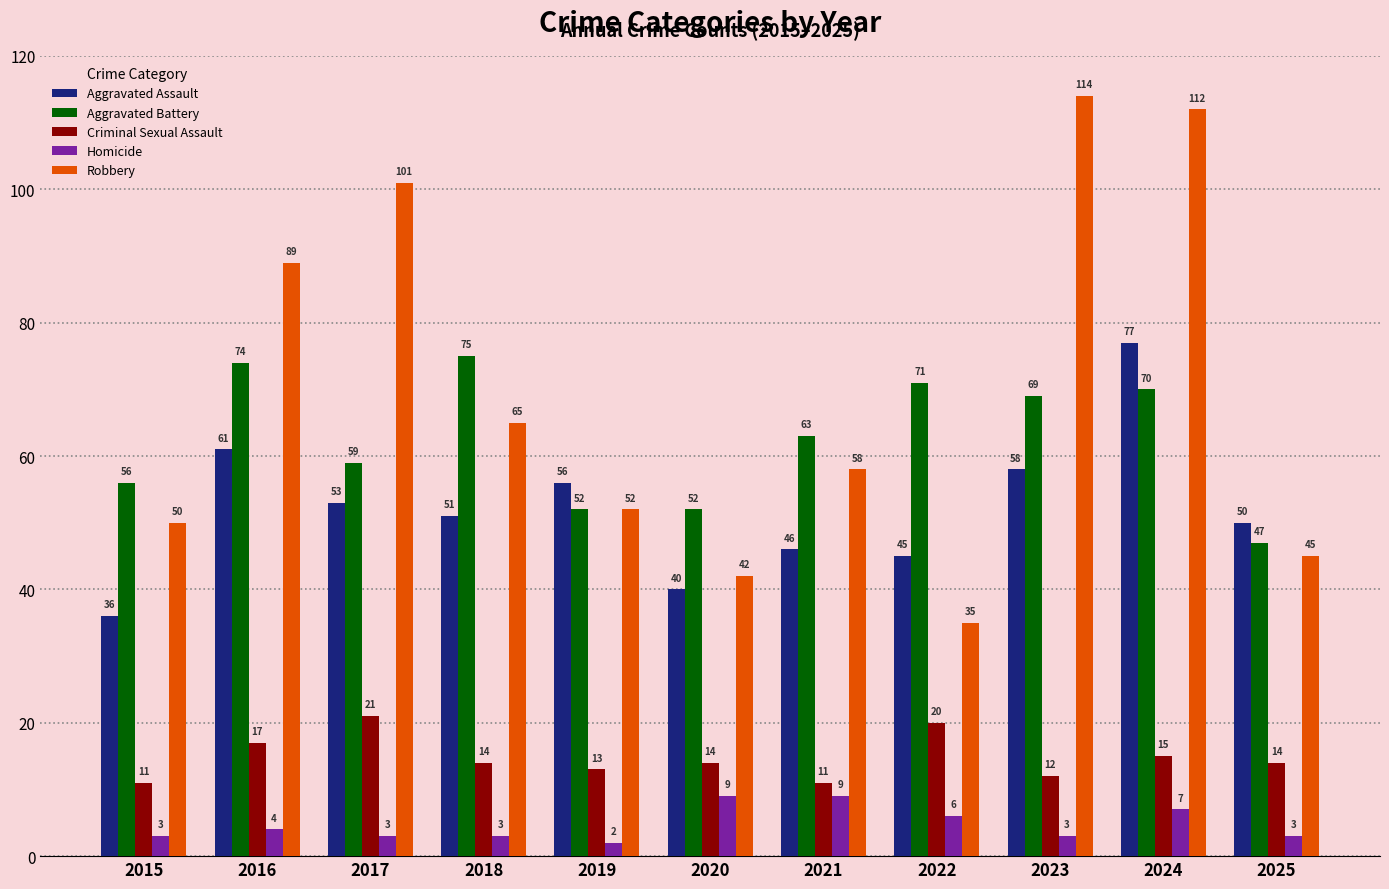

How many values in the Robbery series are below 58?

5